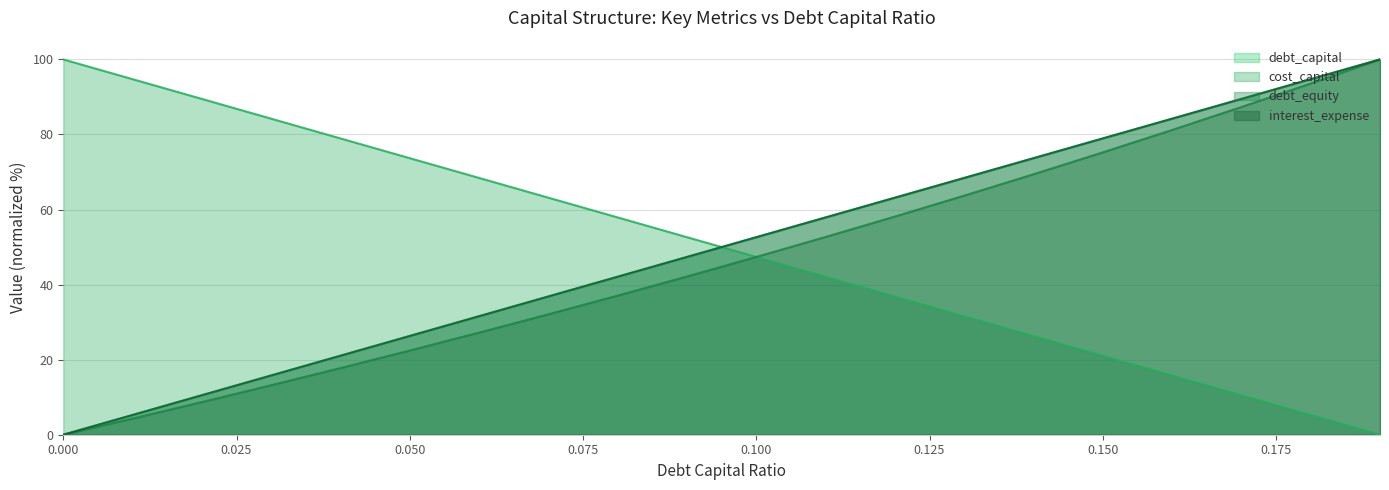

Which series ends up on top after the final intersection of cost_capital and debt_capital?

debt_capital